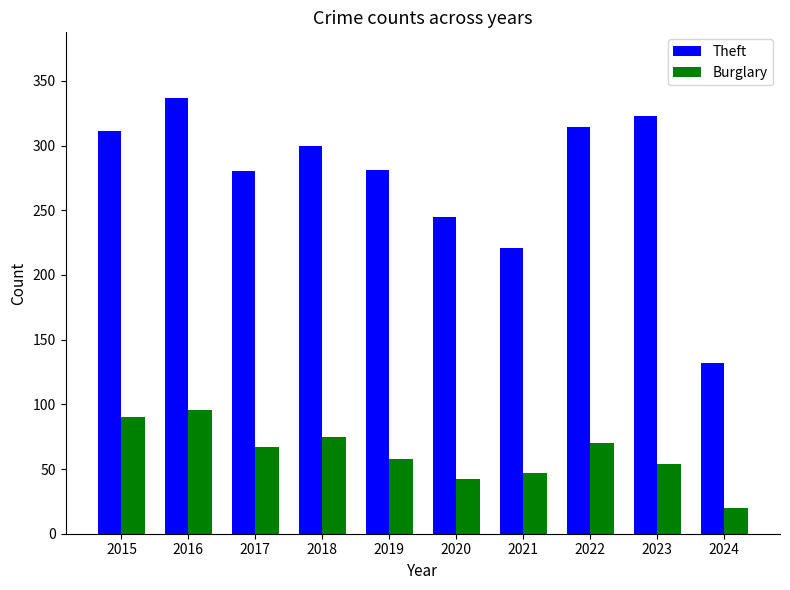

True or false: Theft has a value of 416 at 2017.

False